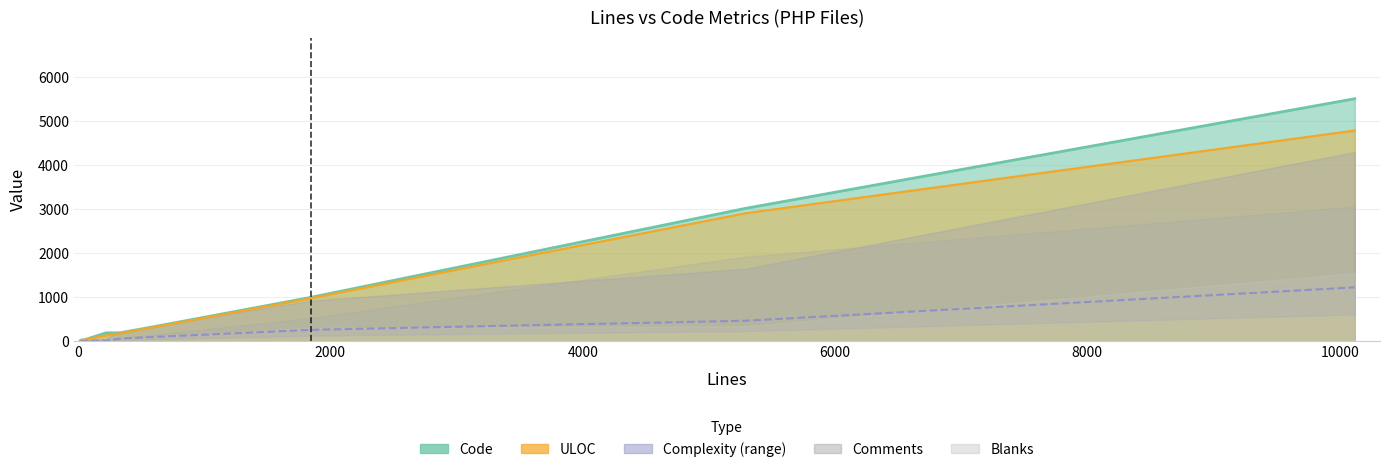

Is it true that Comments equals 65 at 51?

False